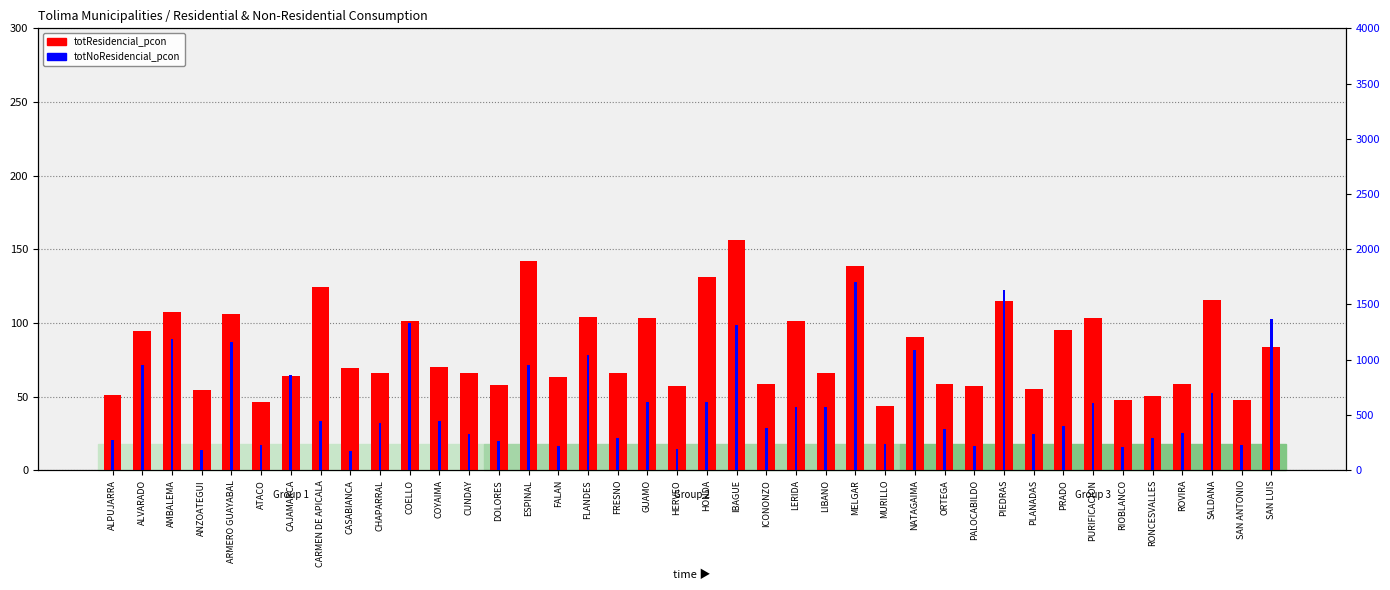

Rank the categories by totNoResidencial_pcon value from highest to lowest.

MELGAR, PIEDRAS, SAN LUIS, COELLO, IBAGUE, AMBALEMA, ARMERO GUAYABAL, NATAGAIMA, FLANDES, ALVARADO, ESPINAL, CAJAMARCA, SALDANA, HONDA, GUAMO, PURIFICACION, LERIDA, LIBANO, CARMEN DE APICALA, COYAIMA, CHAPARRAL, PRADO, ICONONZO, ORTEGA, ROVIRA, CUNDAY, PLANADAS, FRESNO, RONCESVALLES, ALPUJARRA, DOLORES, MURILLO, ATACO, SAN ANTONIO, PALOCABILDO, FALAN, RIOBLANCO, HERVEO, ANZOATEGUI, CASABIANCA